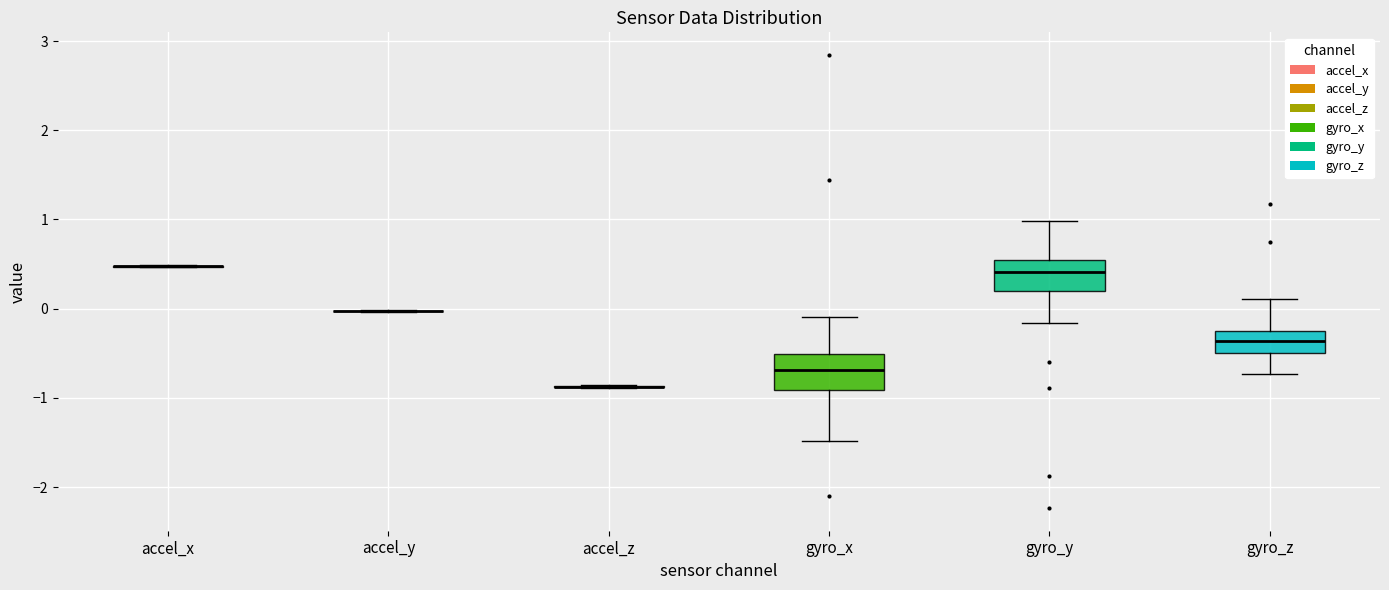

Reading left to right, read every box against the y-axis: the position of its median line, the range the box covers, and the ends of its whiskers. The values are not printed on the chart, so give them approximately, as read against the axis.

accel_x: box collapsed to a line at 0.5, whiskers 0.5 to 0.5
accel_y: box collapsed to a line at 0.0, whiskers 0.0 to 0.0
accel_z: box collapsed to a line at -0.9, whiskers -0.9 to -0.9
gyro_x: median -0.7, box -0.9 to -0.5, whiskers -1.5 to -0.1
gyro_y: median 0.4, box 0.2 to 0.6, whiskers -0.2 to 1.0
gyro_z: median -0.4, box -0.5 to -0.2, whiskers -0.7 to 0.1